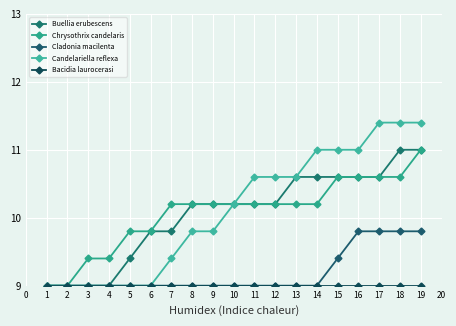

What is the difference between the maximum and second lowest values in the Cladonia macilenta series?

0.8